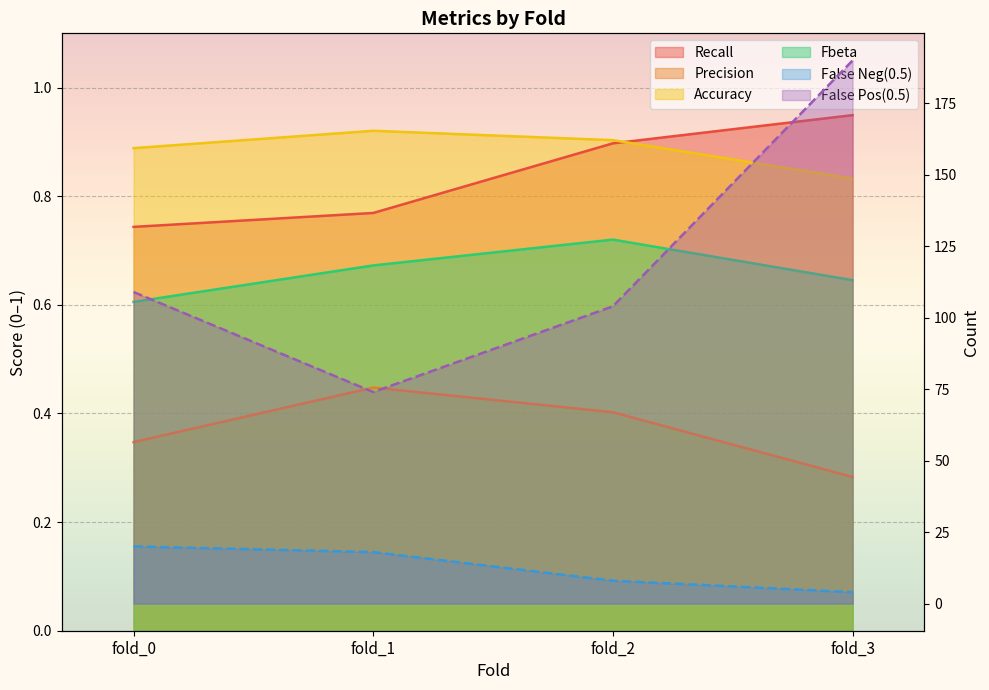

True or false: Precision has more than 1 points higher than both neighbors.

False